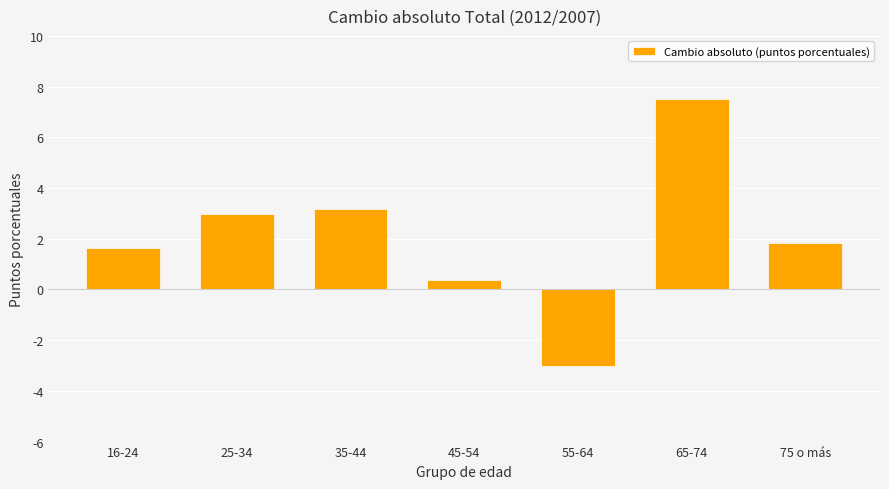

What is the sum of all values?

14.5